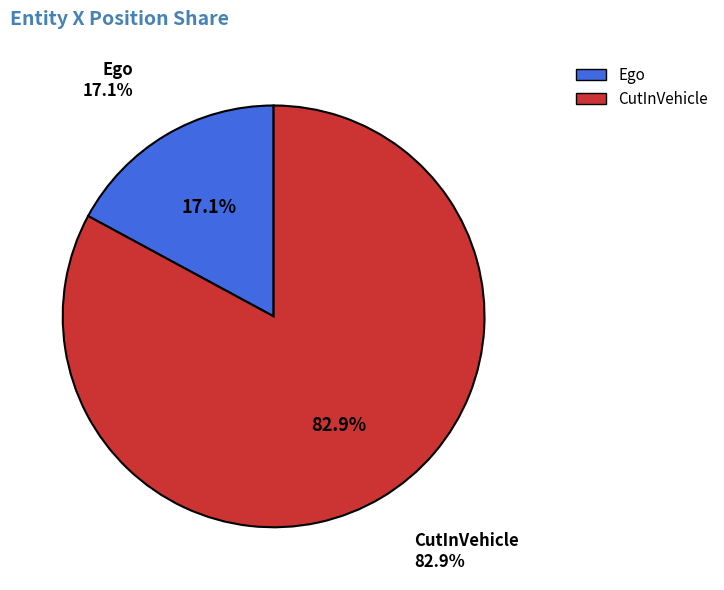

To the nearest percent, what is the average slice percentage?

50%